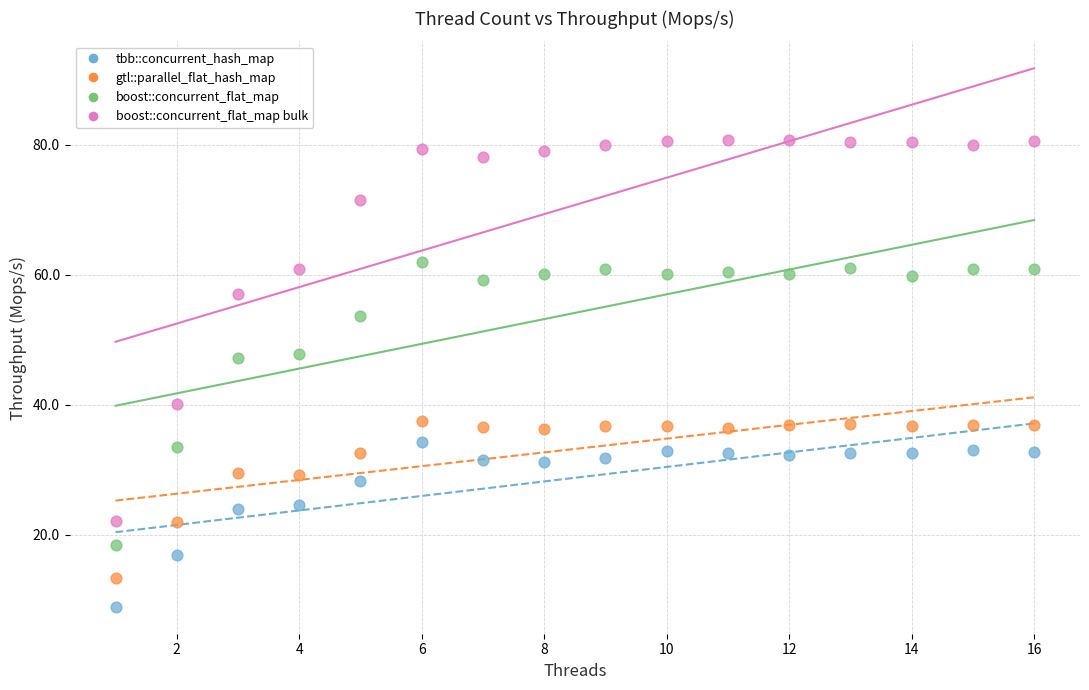

Across all data points, what is the range of X values (max minus min)?

15.0